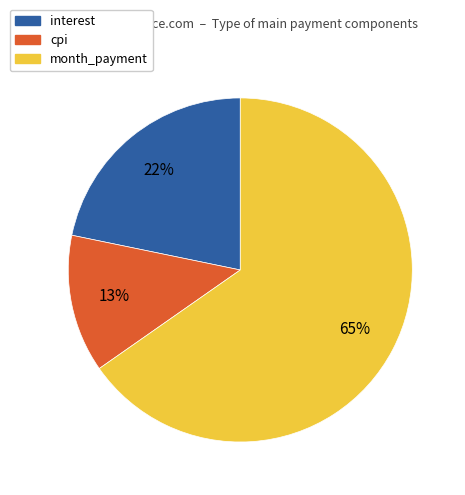

To the nearest percent, what percentage of the pie is month_payment?

65%